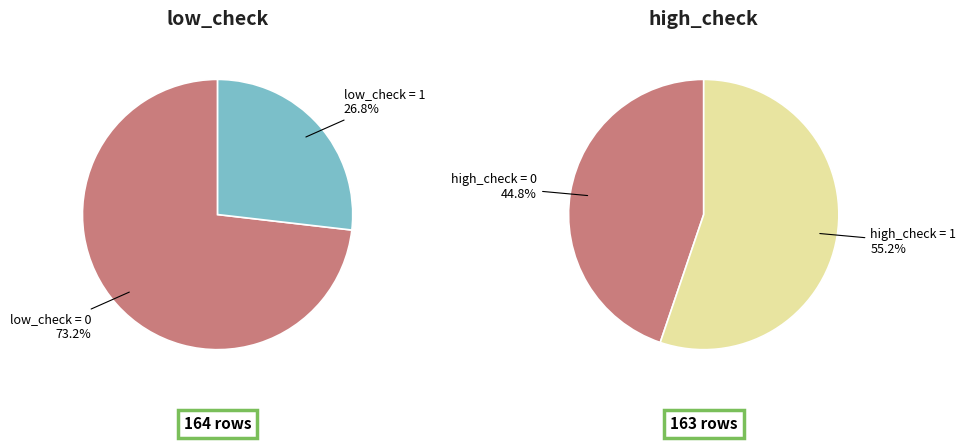

What is the largest slice in the pie chart?

low_check=0